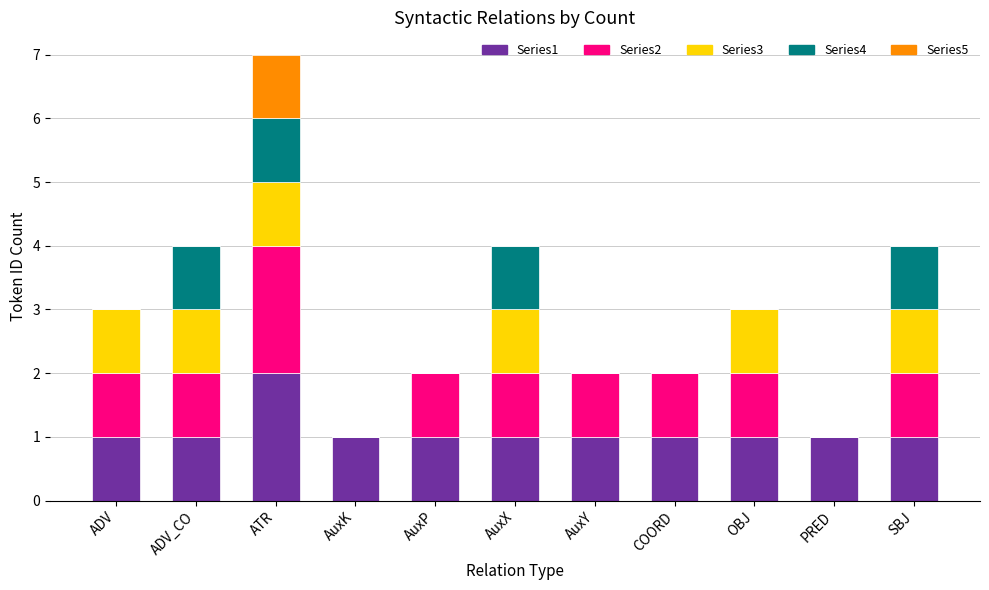

What is the total value across all series at ATR?

7